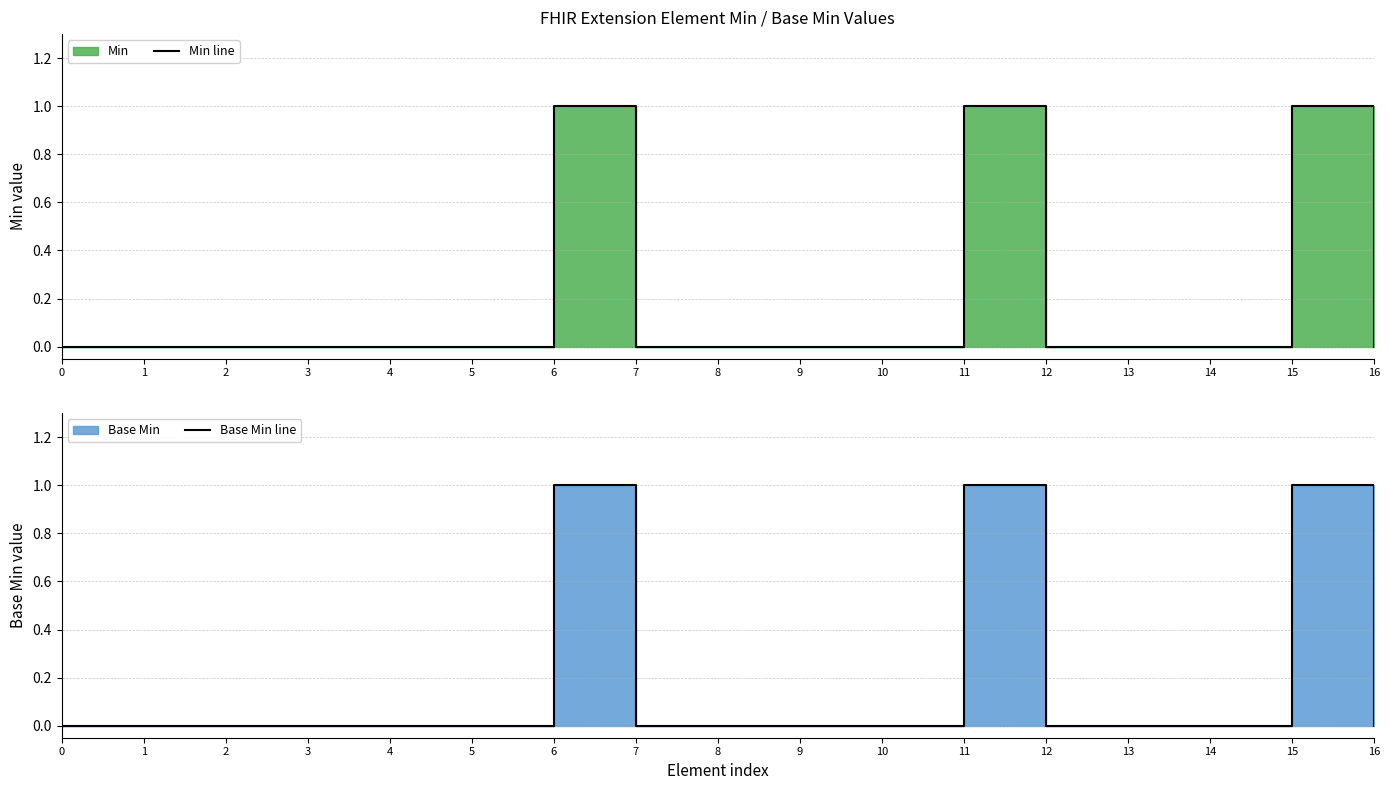

What is the sum of the Min line values at 15 and 7?

1